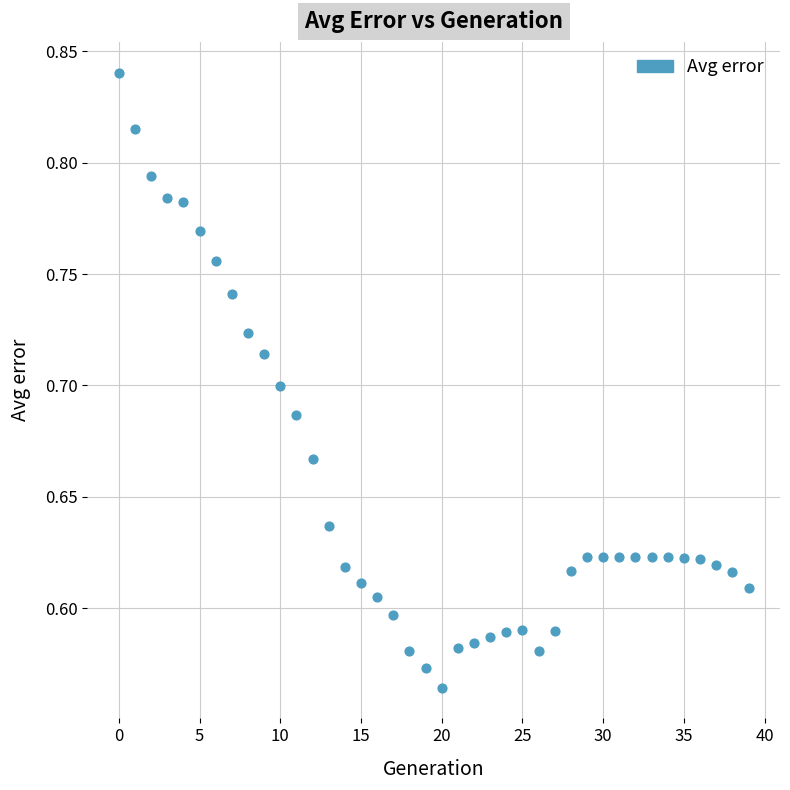

What is the range of Y values (max minus min)?

0.3